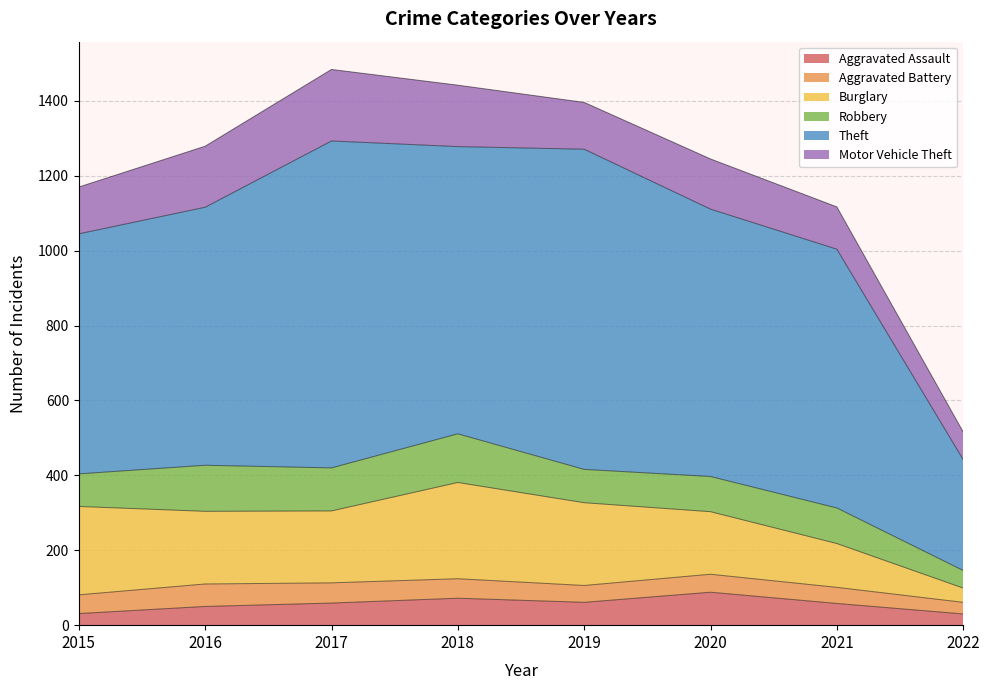

Reading left to right, list all the values displayed in this chart.

Aggravated Assault: 31	50	59	72	61	88	58	30
Aggravated Battery: 50	60	54	52	45	48	43	31
Burglary: 236	194	192	257	221	167	117	38
Robbery: 87	123	115	130	89	94	95	47
Theft: 641	689	873	767	855	714	691	296
Motor Vehicle Theft: 125	163	191	164	125	134	113	74